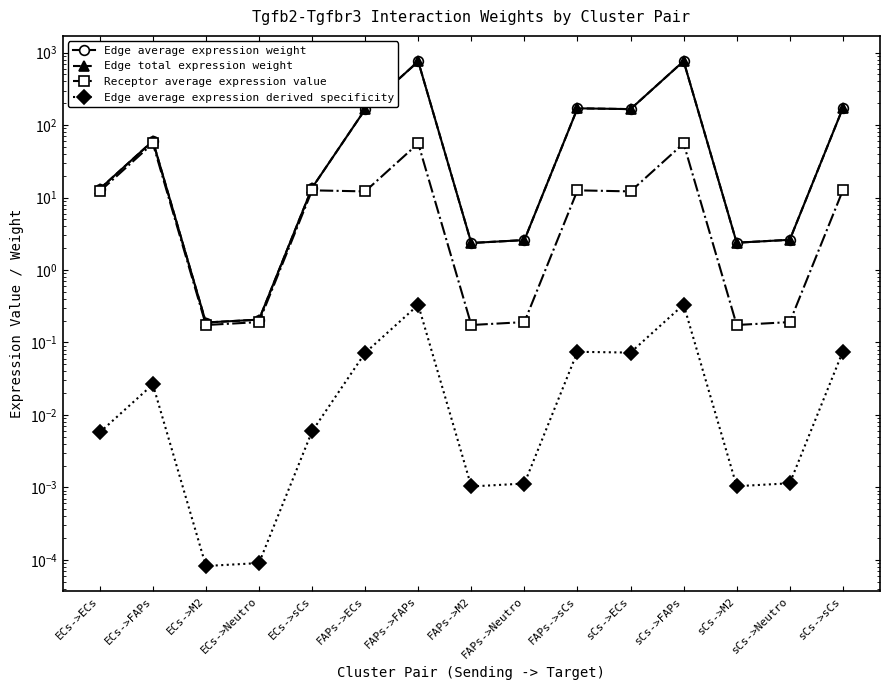

Is it true that Receptor average expression value equals 0.3 at ECs->Neutro?

False